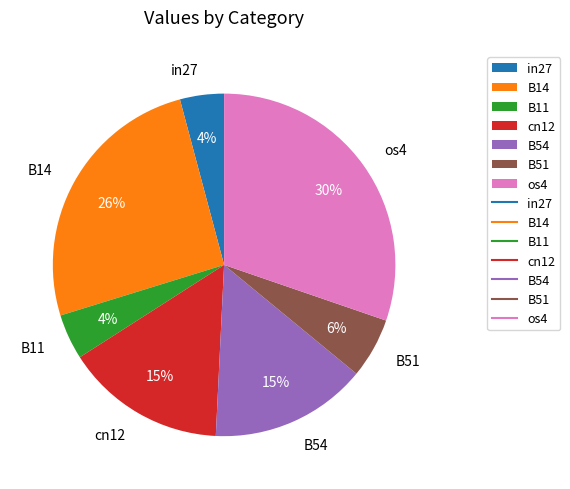

Do B51 and os4 together represent more than half of the pie?

No